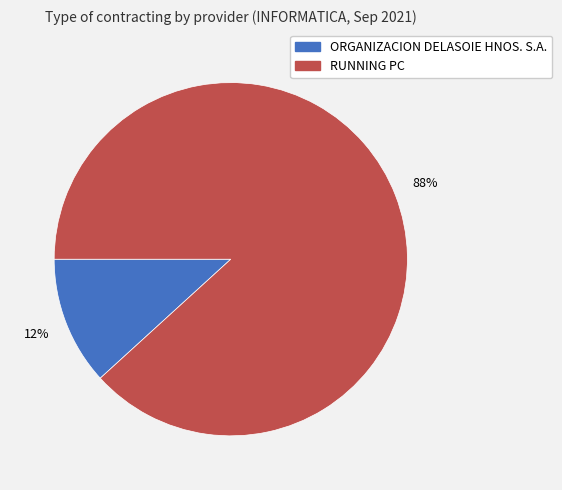

Does any single category account for the majority?

Yes